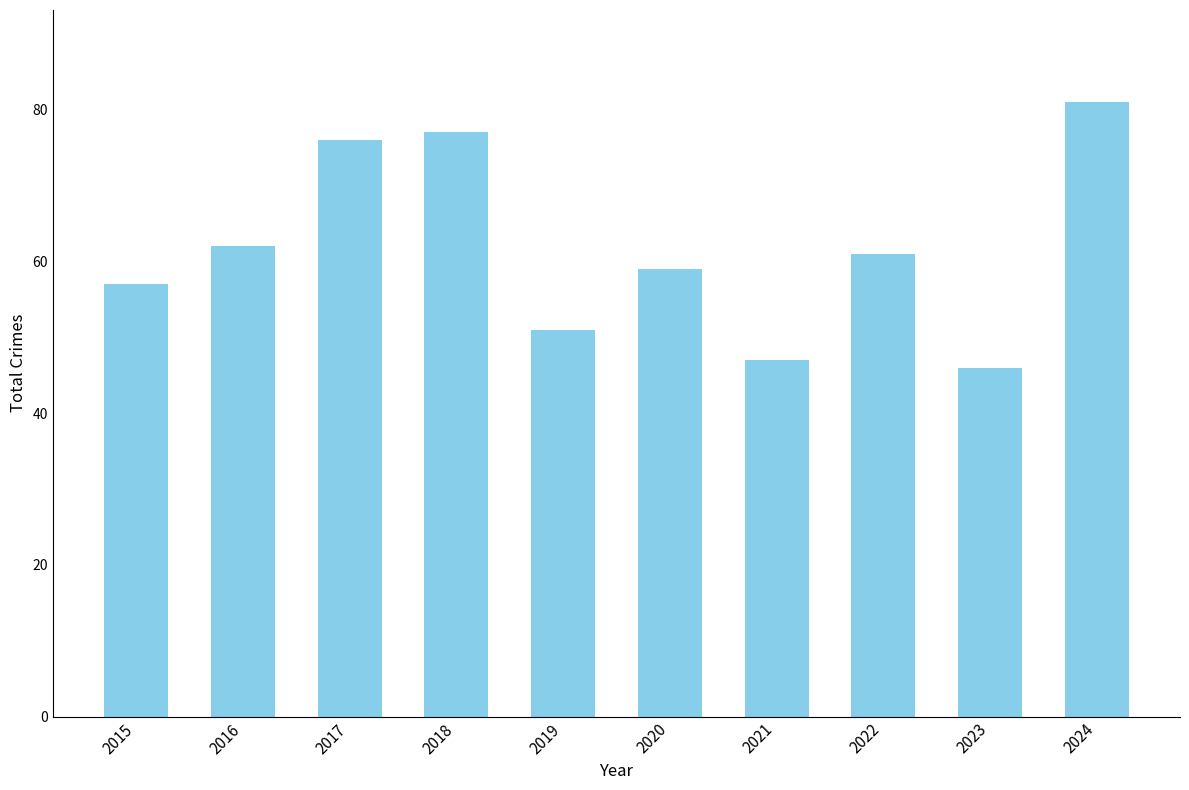

What is the greatest value displayed?

81